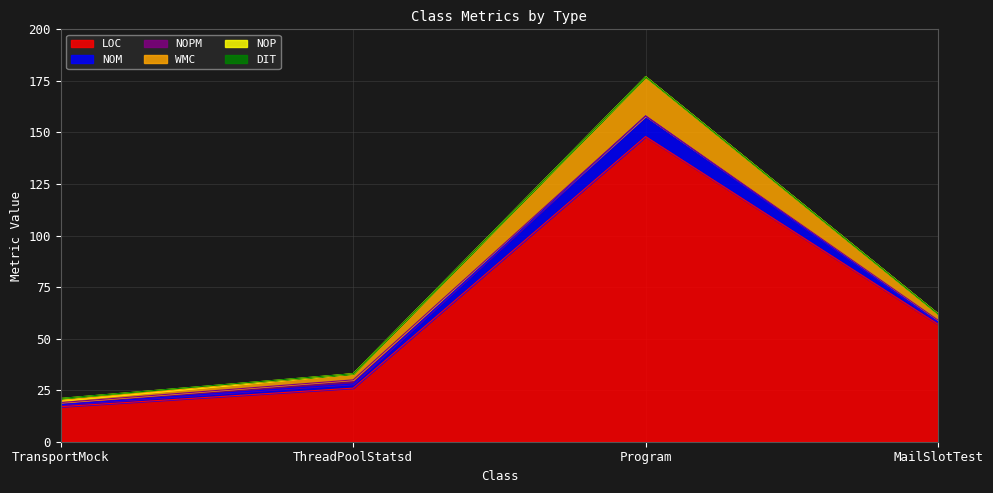

What is the label of the 2nd point from the right?

Program